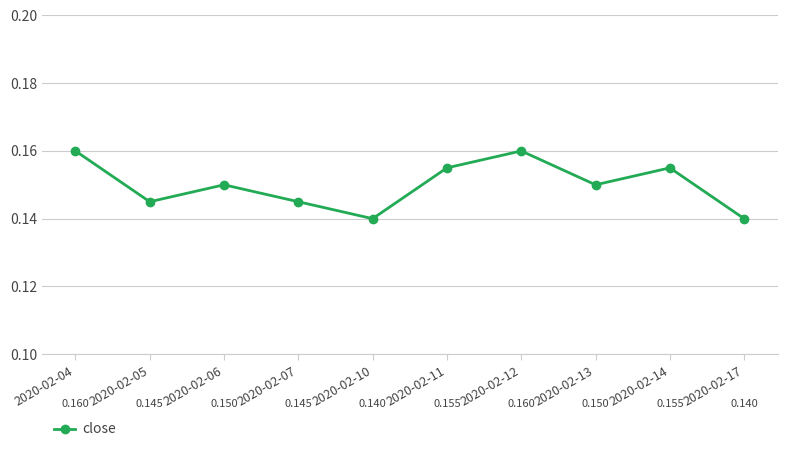

True or false: there are more than 0 points higher than both neighbors.

True